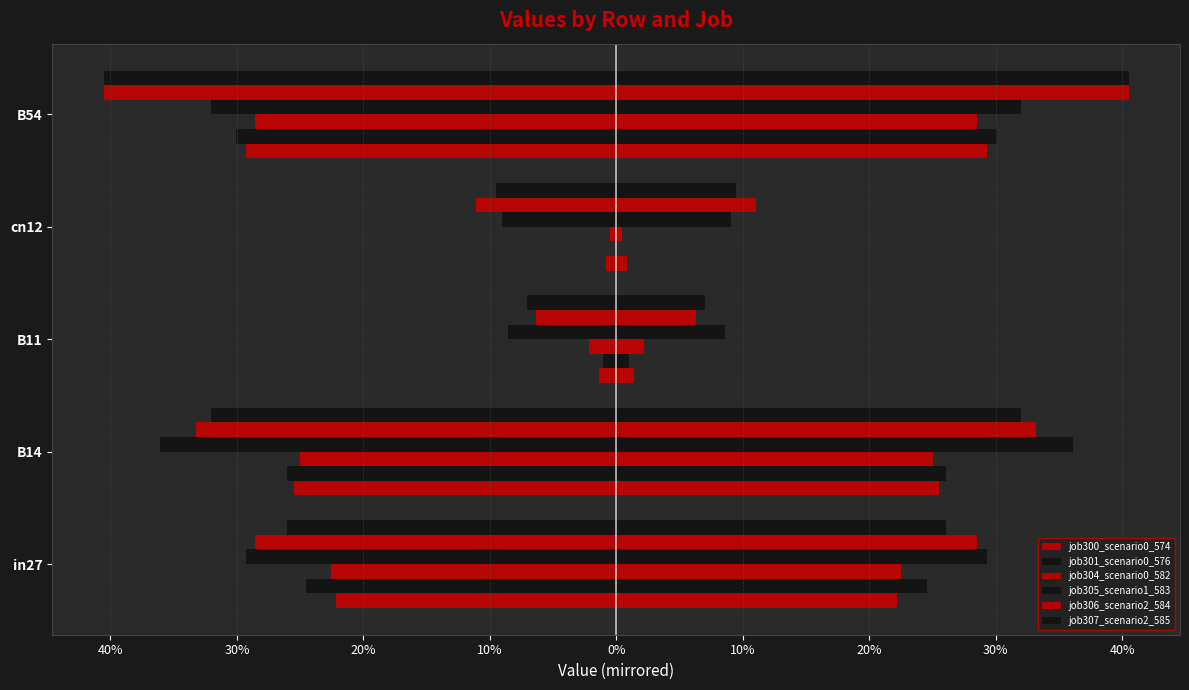

What is the difference between the maximum and minimum values in the job301_scenario0_576 series?

0.3